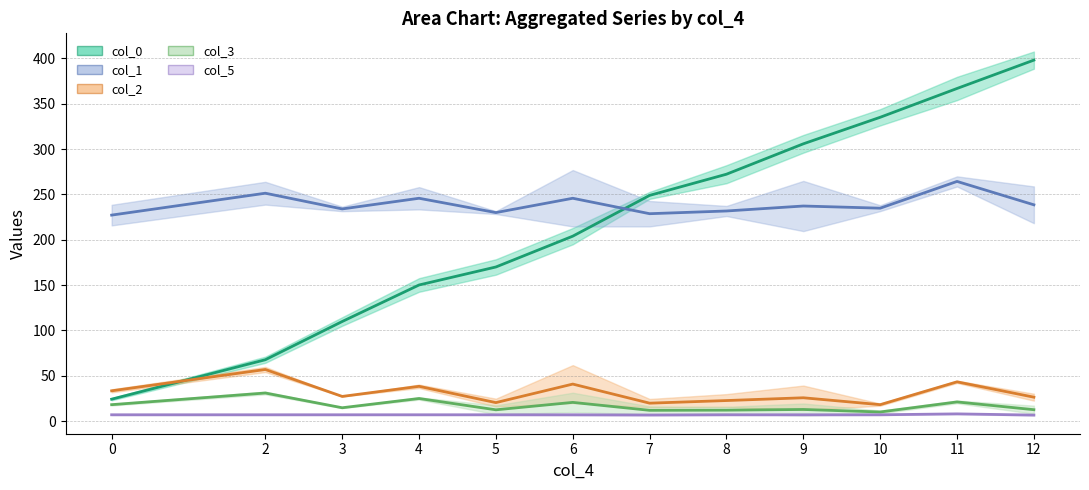

How many data points does each series have?

12